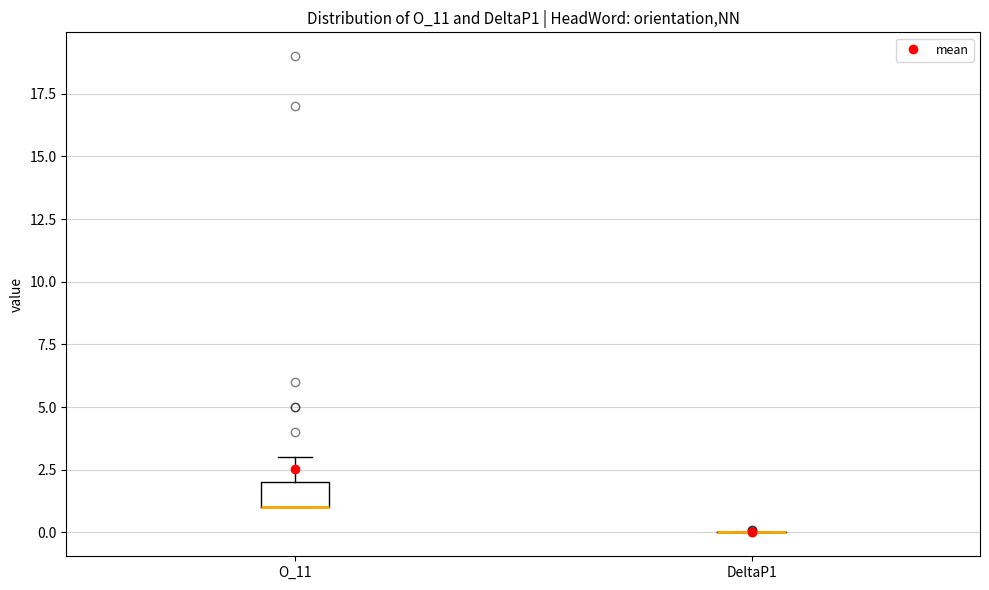

Which box is the tallest, from its lower edge to its upper edge?

O_11